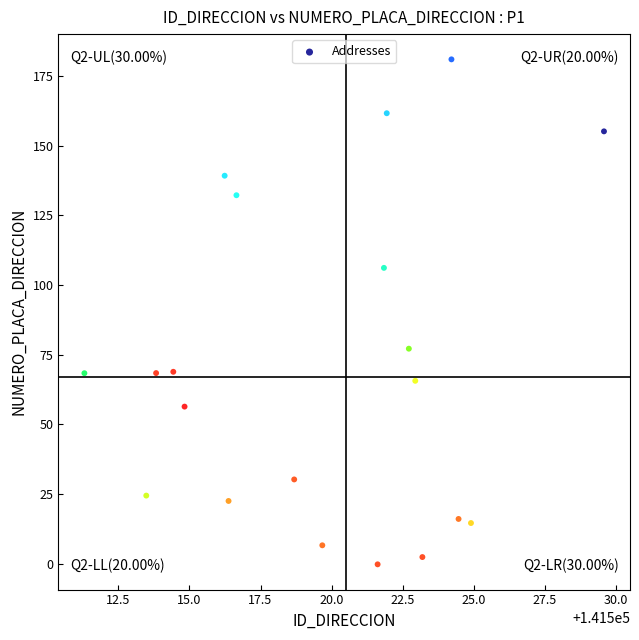

What is the range of Y values (max minus min)?

181.2